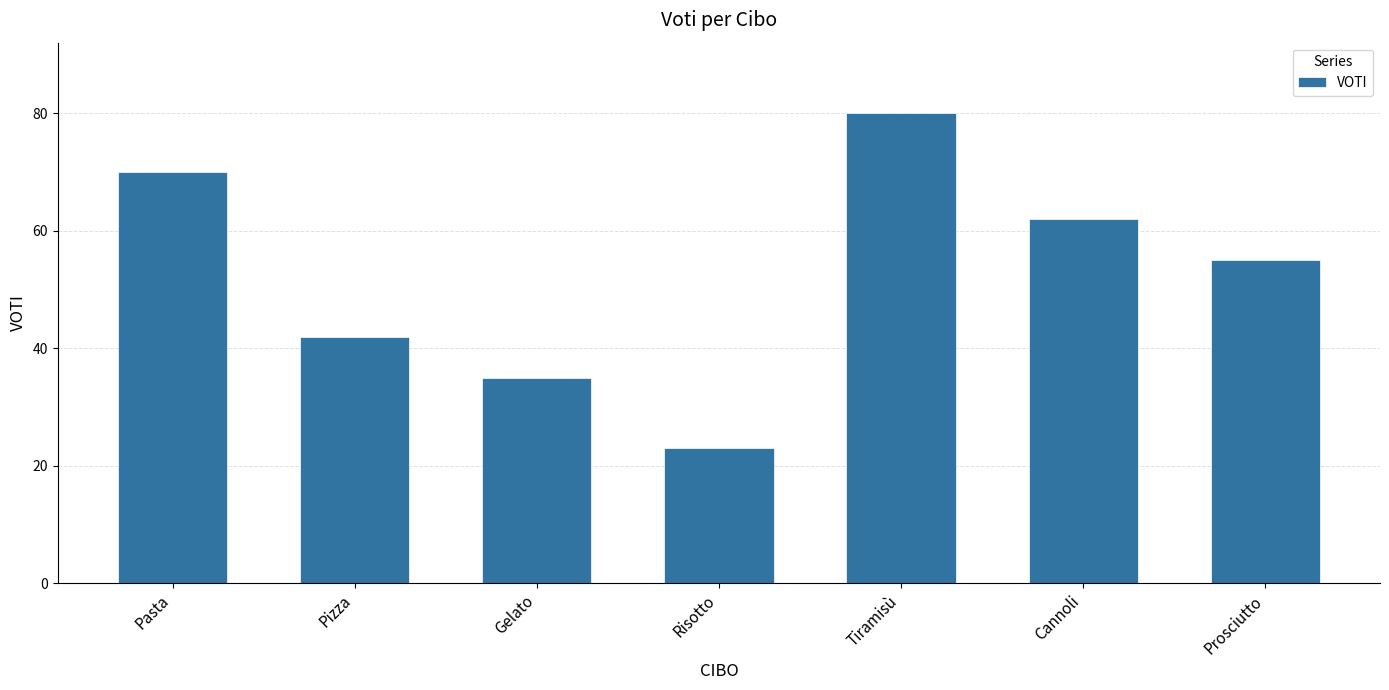

The value at Pizza is 55. True or false?

False